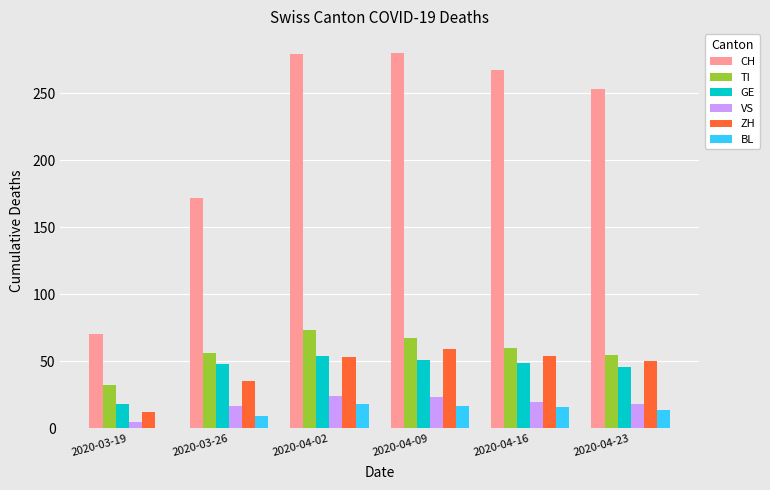

The TI series shows 55 at 2020-04-23. True or false?

True